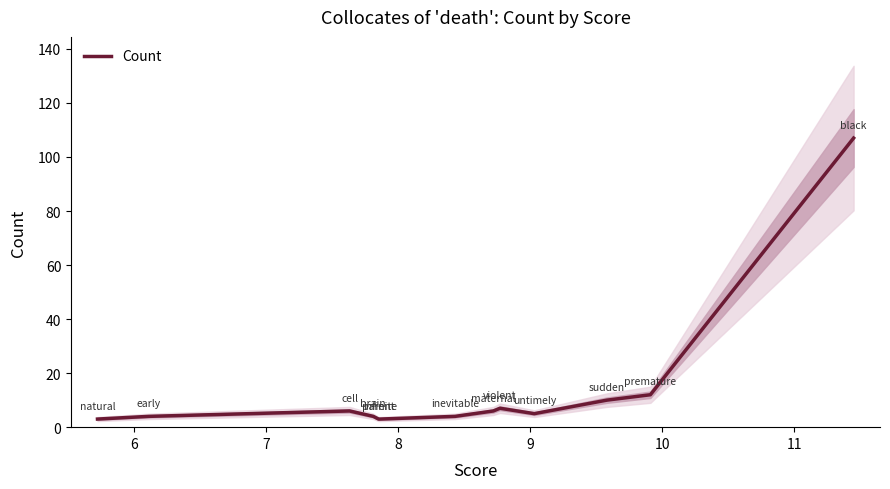

What is the lowest value of the Count series?

3